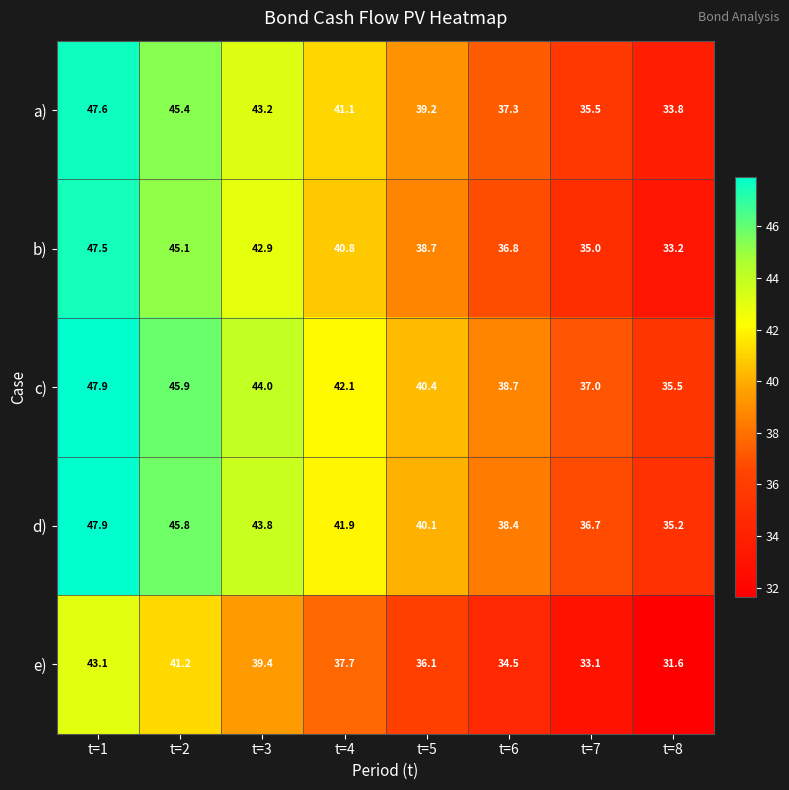

What is the minimum value shown in the chart?

31.6